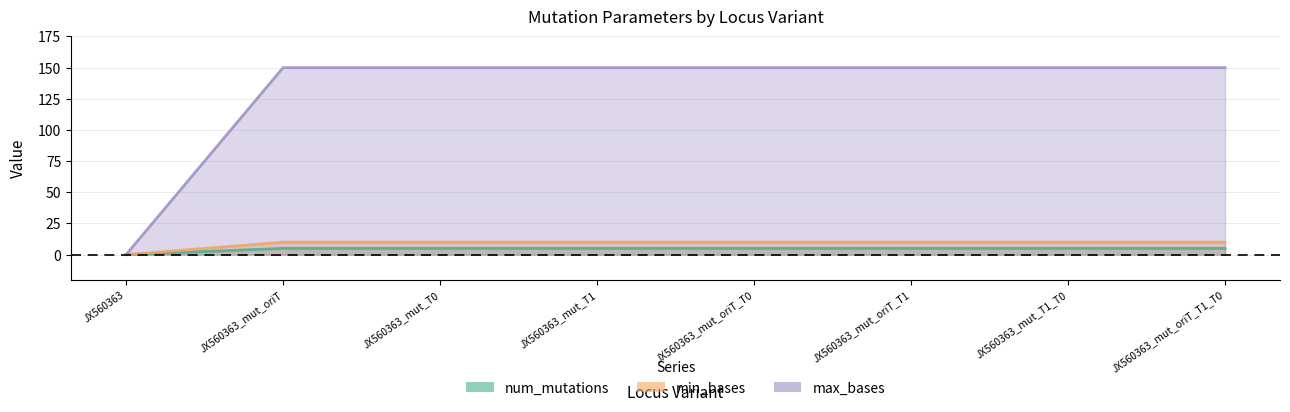

True or false: num_mutations and max_bases cross at least once.

False